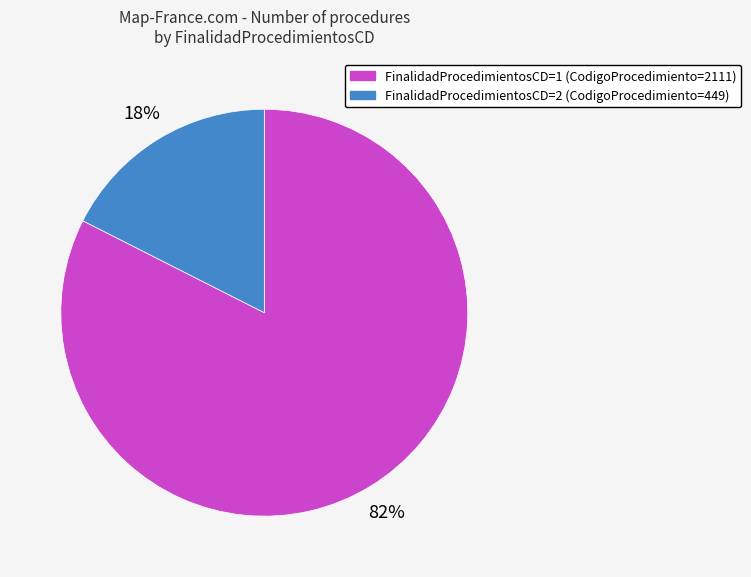

Does any single category account for the majority?

Yes